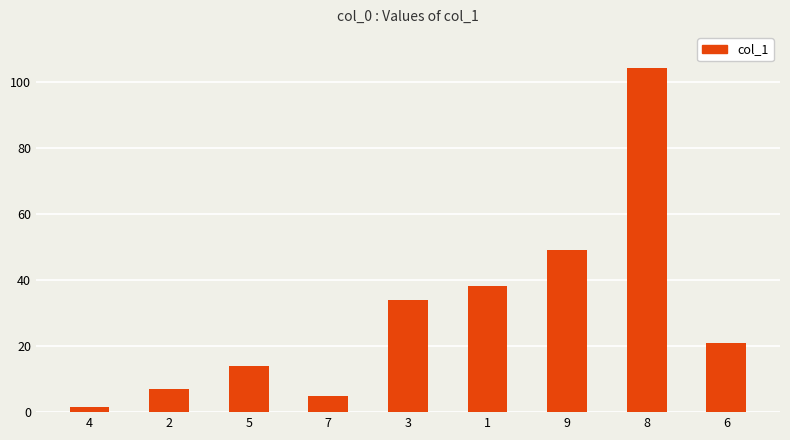

Reading left to right, list all the values displayed in this chart.

1.5	7.1	13.9	4.8	34.0	38.3	49.0	104.0	21.0